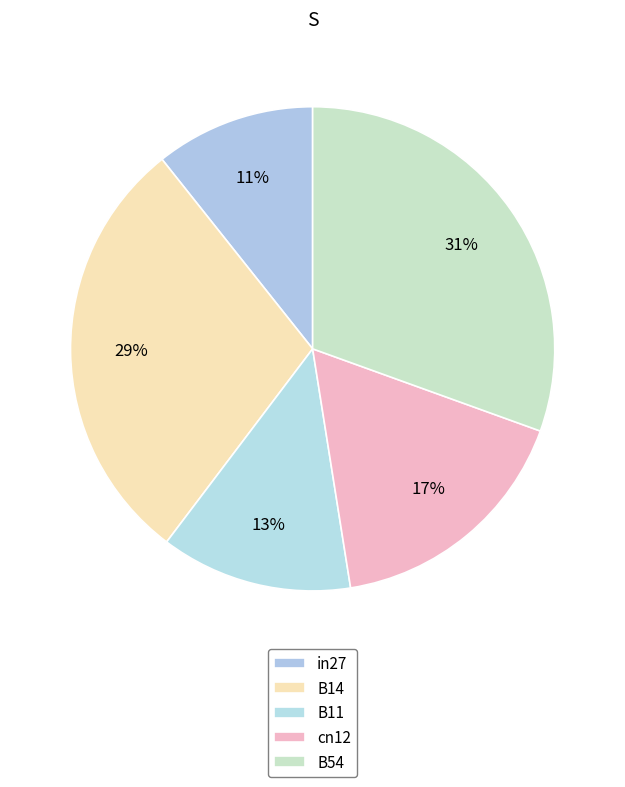

To the nearest percent, what portion does in27 represent?

11%